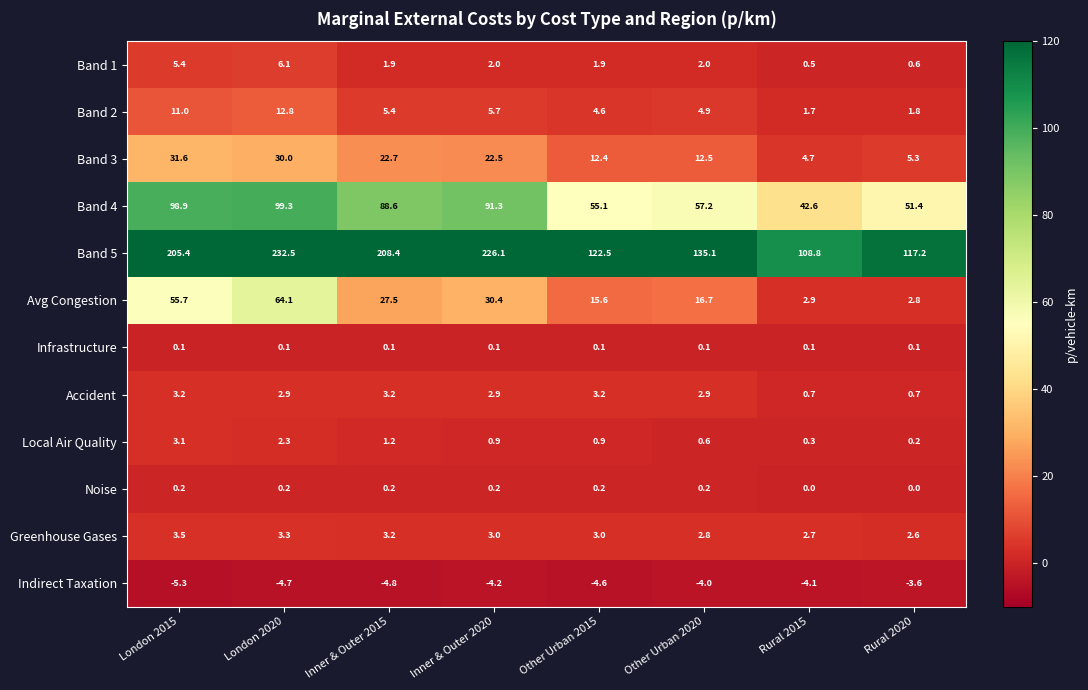

What is the difference between the Band 4 values at Inner & Outer 2020 and Other Urban 2020?

34.1